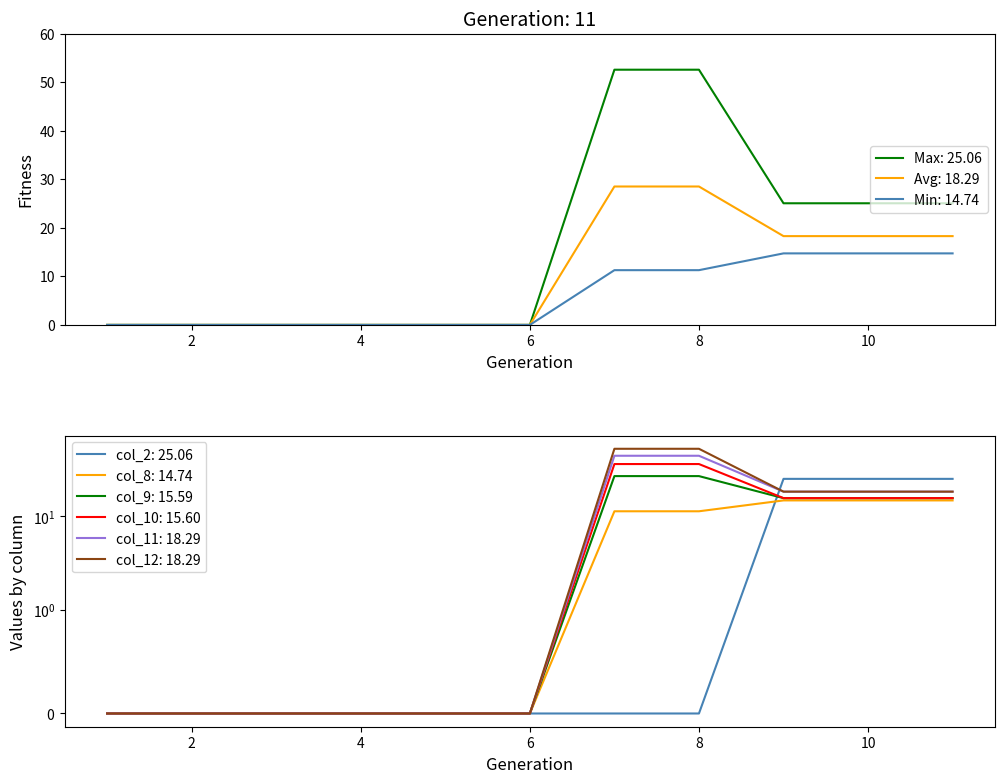

How many values in the col_12 series exceed 0?

5